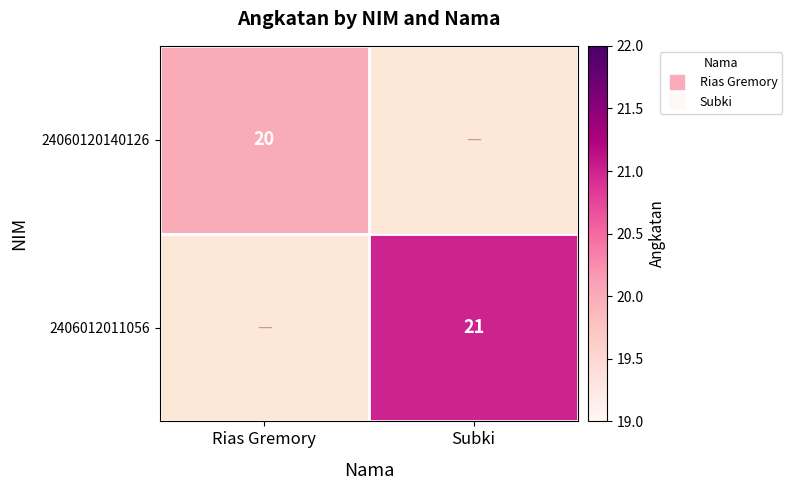

Rank the series at Rias Gremory from lowest to highest value.

24060120140126, 2406012011056